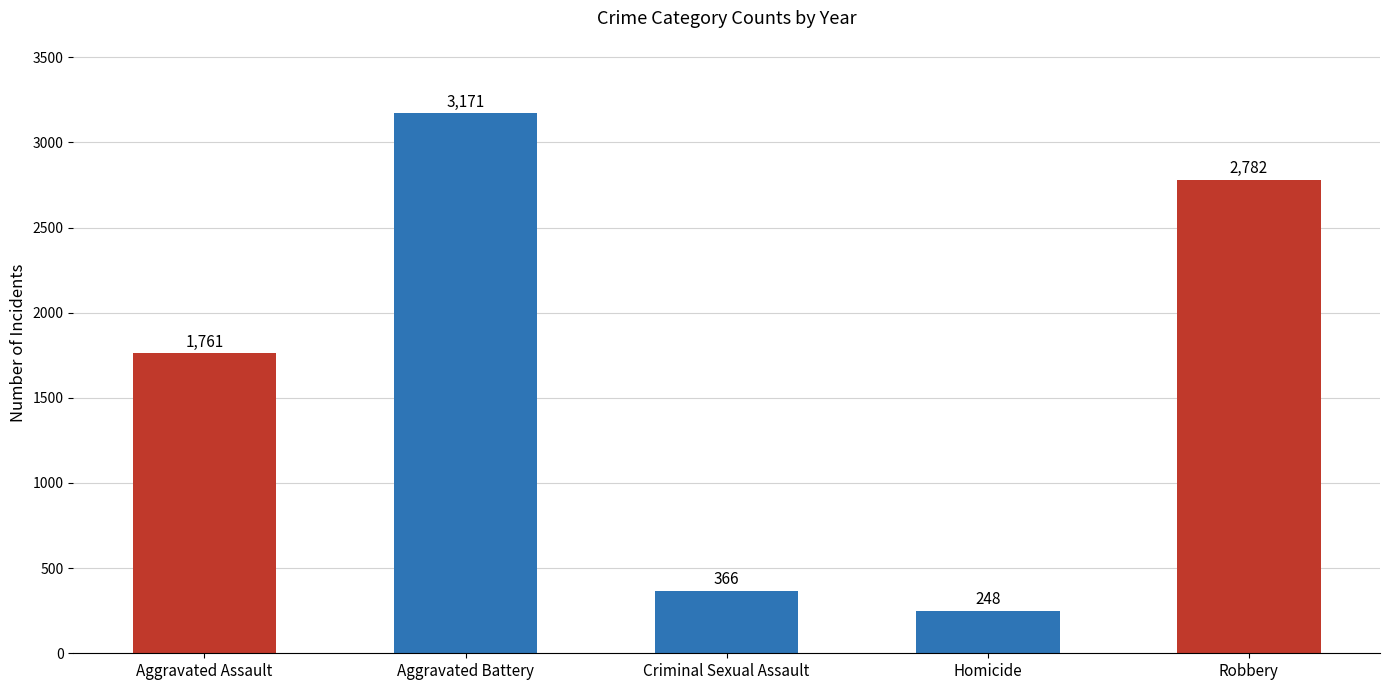

What is the label of the 5th bar from the left?

Robbery